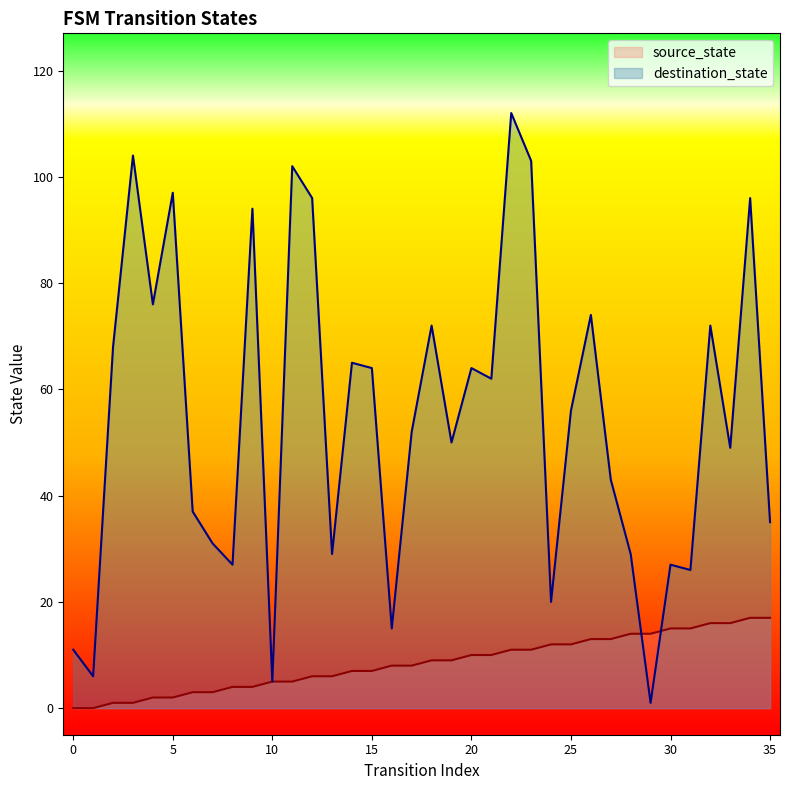

What is the sum of the source_state values at 26 and 22?

24